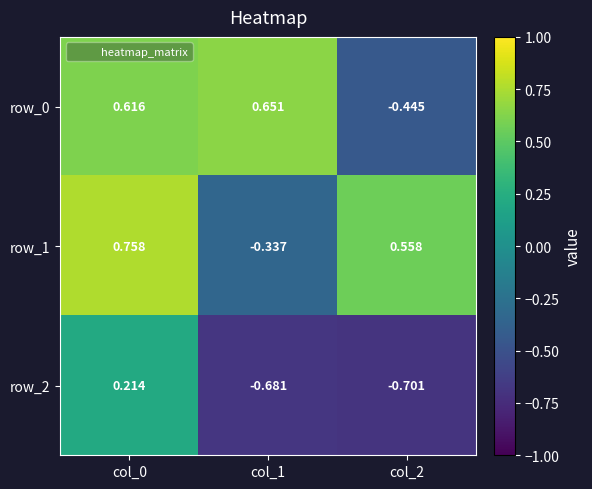

Is the value of row_2 at col_1 greater than the value of row_0 at col_0?

No